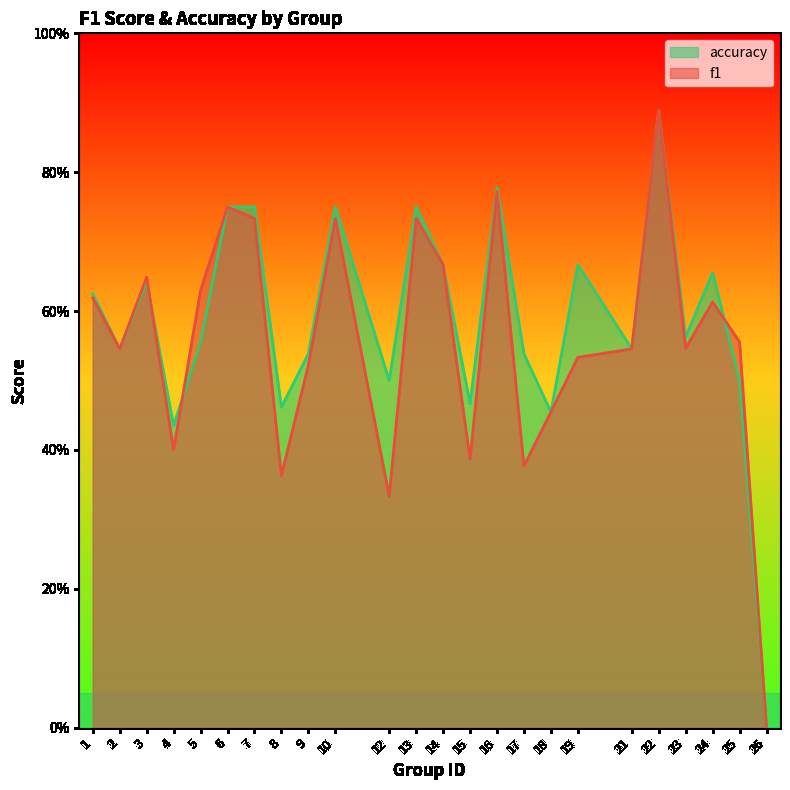

What is the value of the f1 point at the 20th from the left?

0.9